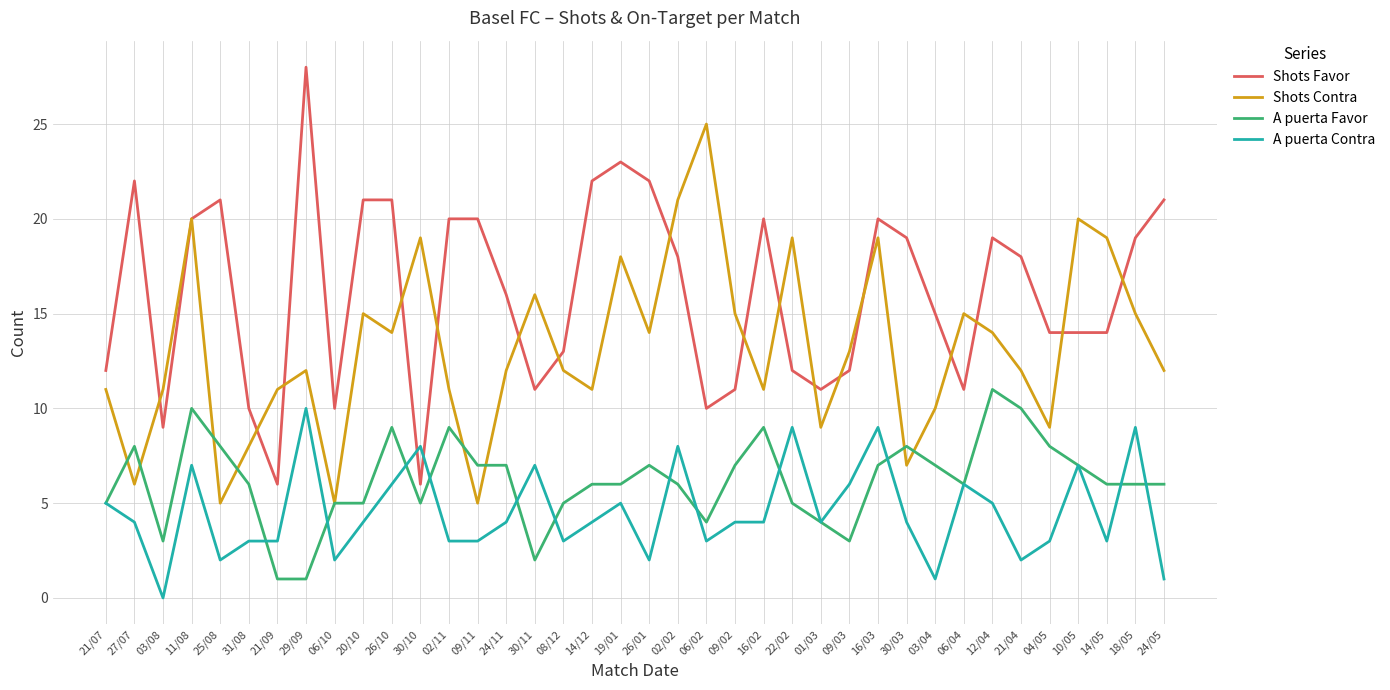

The Shots Favor series shows 19 at 01/03. True or false?

False